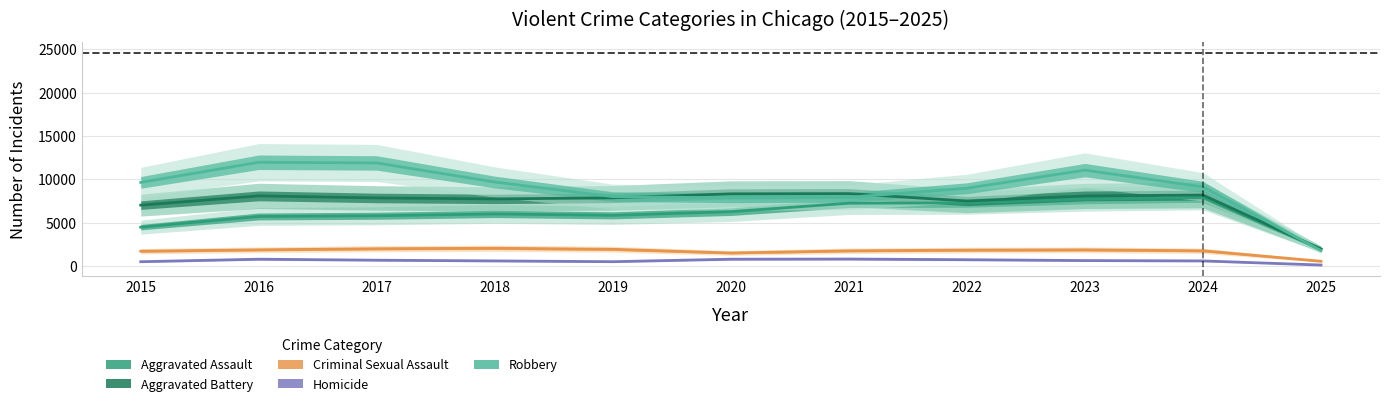

In Robbery, how many points are lower than both neighbors (excluding endpoints)?

1